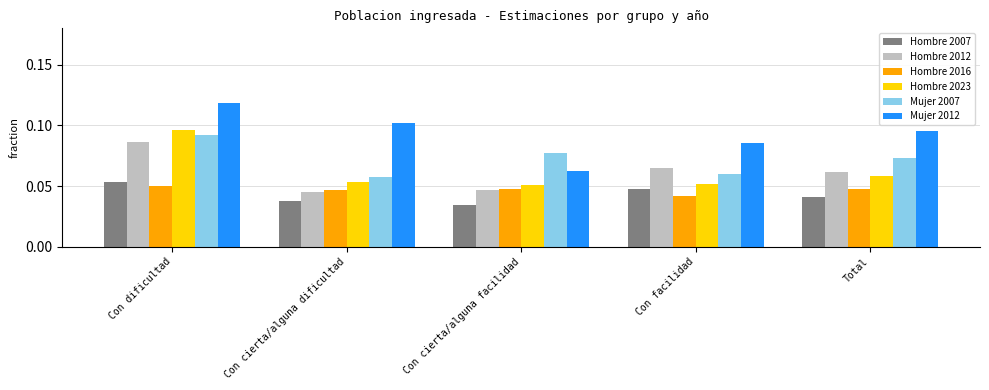

What is the total value across all series at Con cierta/alguna dificultad?

0.3